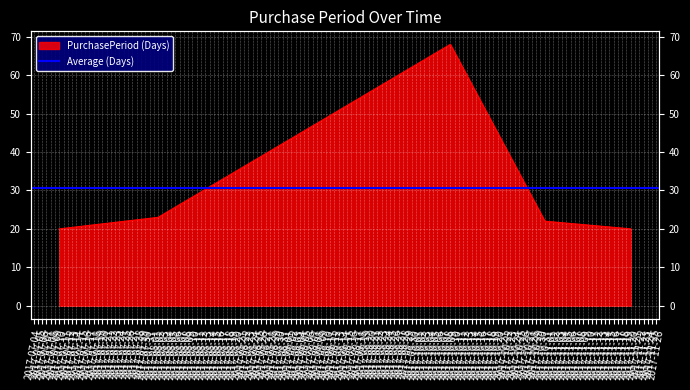

What is the difference between the values at 2017-08-02 and 2017-10-09?

45